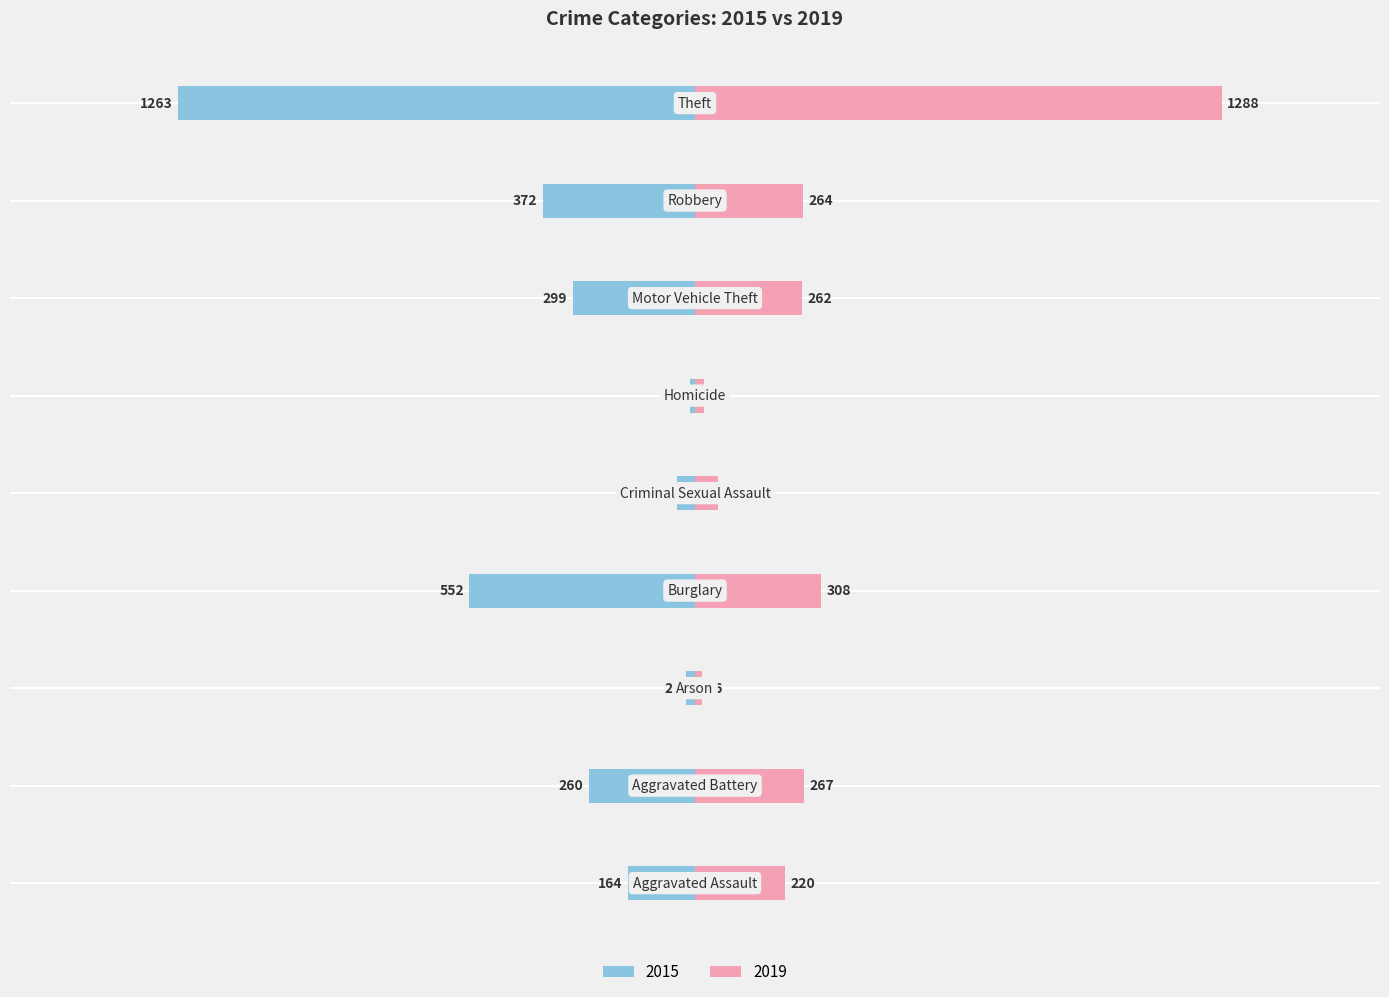

What is the value of the 2015 bar at the 6th from the left?

-13